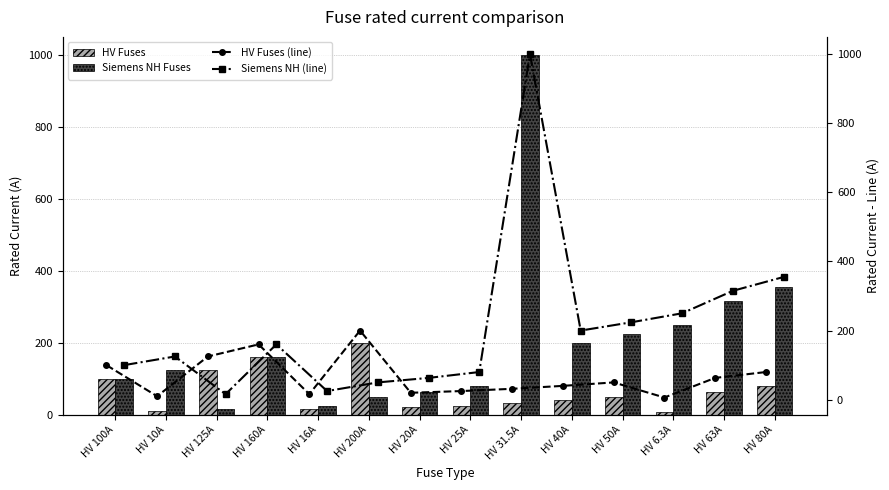

Where is Siemens NH Fuses nearest to the value 508?

HV 80A